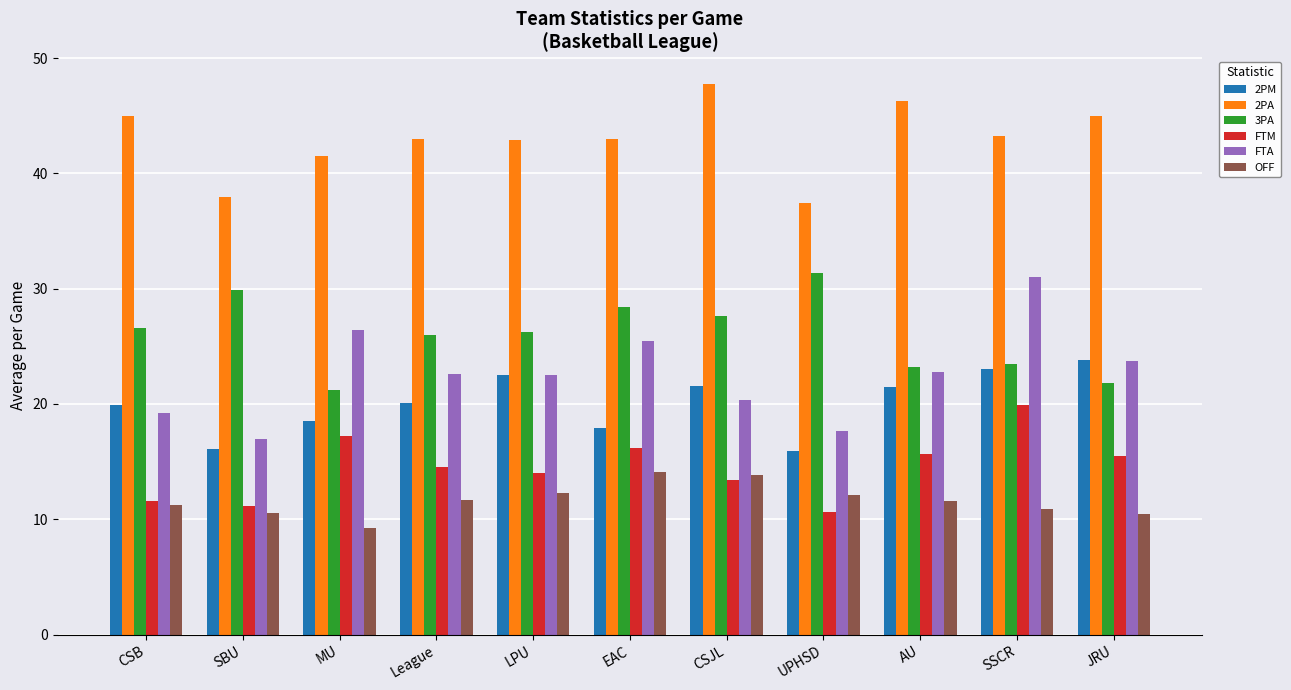

What is the value of the 3PA bar at the 7th from the left?

27.6